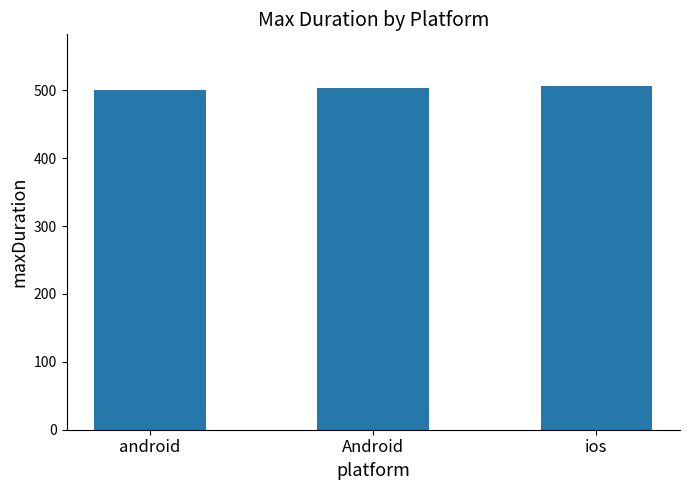

Approximately how many times larger is the value at android compared to ios?

1.0